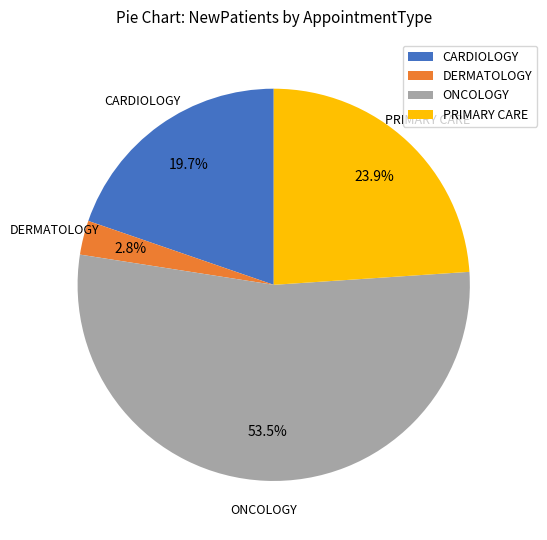

Approximately how many times larger is the value at CARDIOLOGY compared to DERMATOLOGY?

7.0